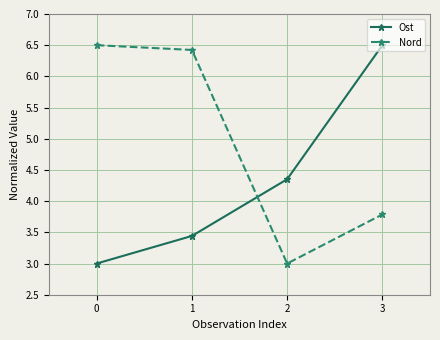

How many data points in Ost are less than 4?

2